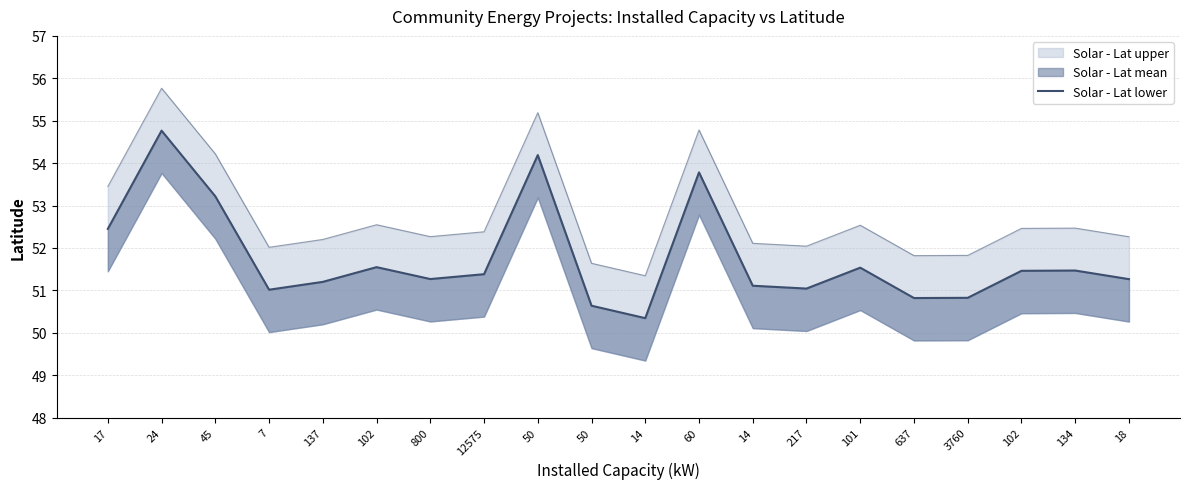

Reading left to right, list all the values displayed in this chart.

17=52.5	24=54.8	45=53.2	7=51.0	137=51.2	102=51.5	800=51.3	12575=51.4	50=54.2	50=50.6	14=50.3	60=53.8	14=51.1	217=51.0	101=51.5	637=50.8	3760=50.8	102=51.5	134=51.5	18=51.3